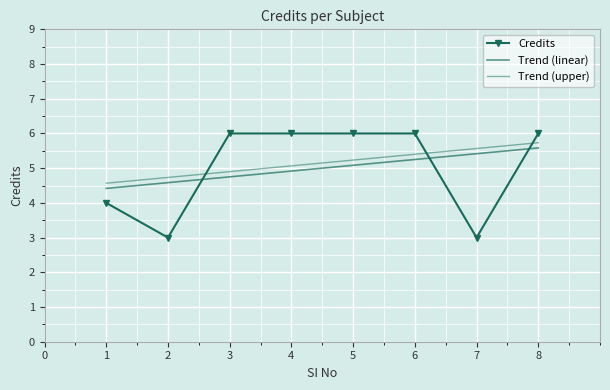

How many values in the Trend (linear) series are below 5?

4